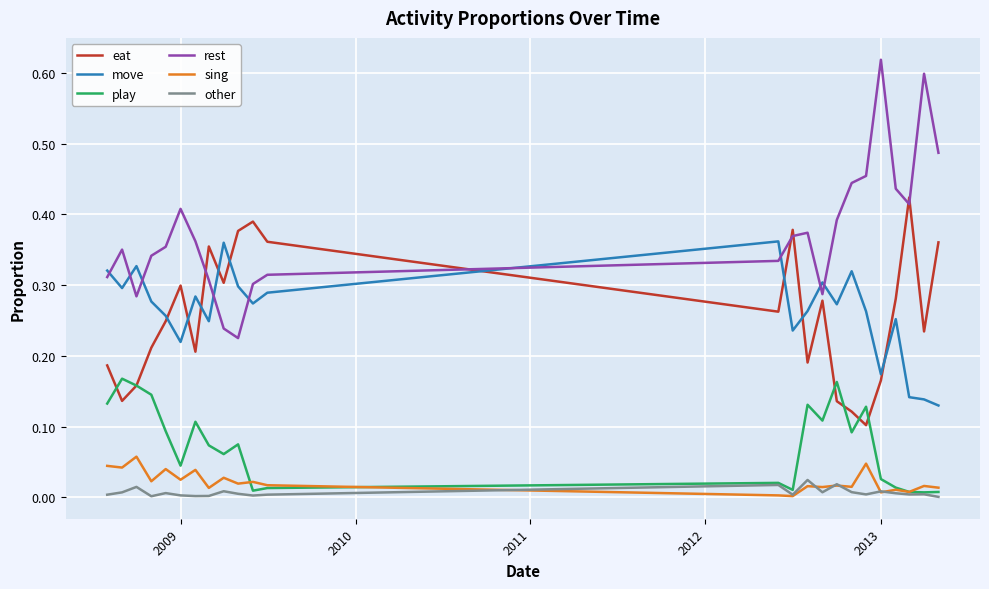

True or false: move and play cross at least once.

False